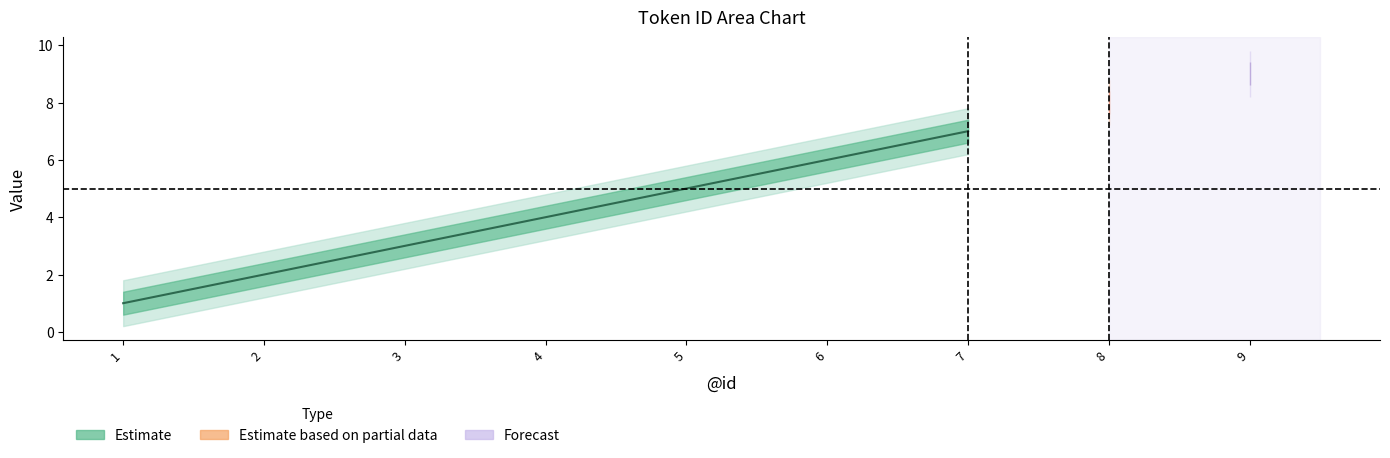

What is the value of the Estimate_upper point at the 2nd from the left?

2.4